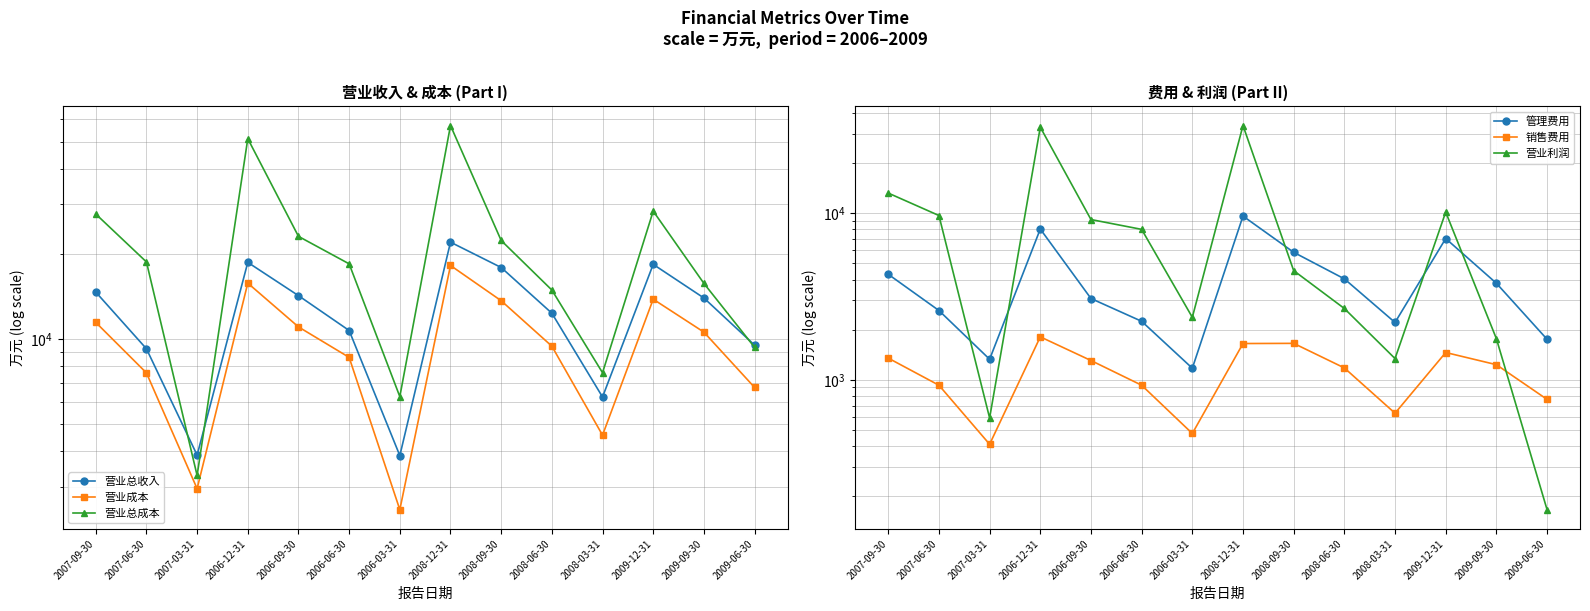

In 营业总成本, how many points are lower than both neighbors (excluding endpoints)?

3